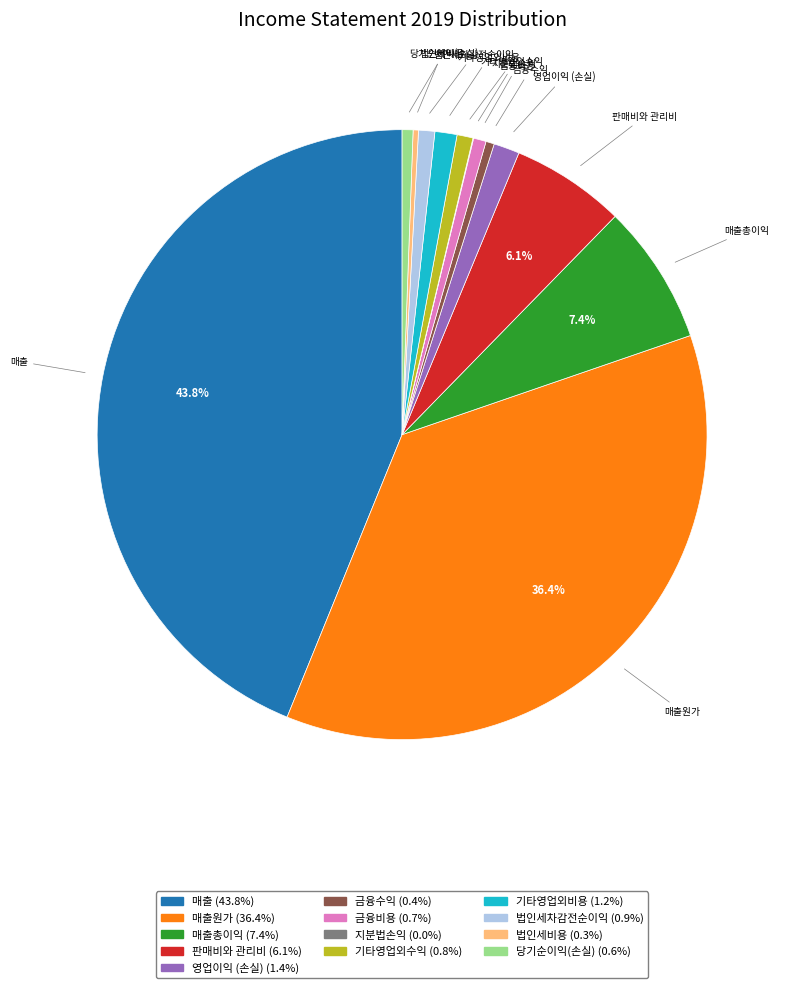

Is there a majority slice in this chart?

No